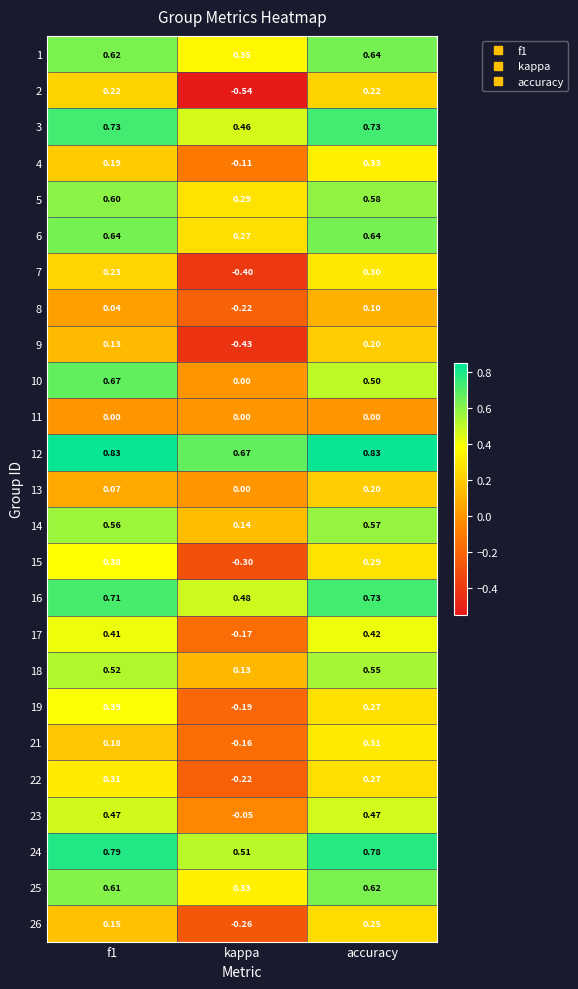

At which category is the sum across all series the highest?

accuracy